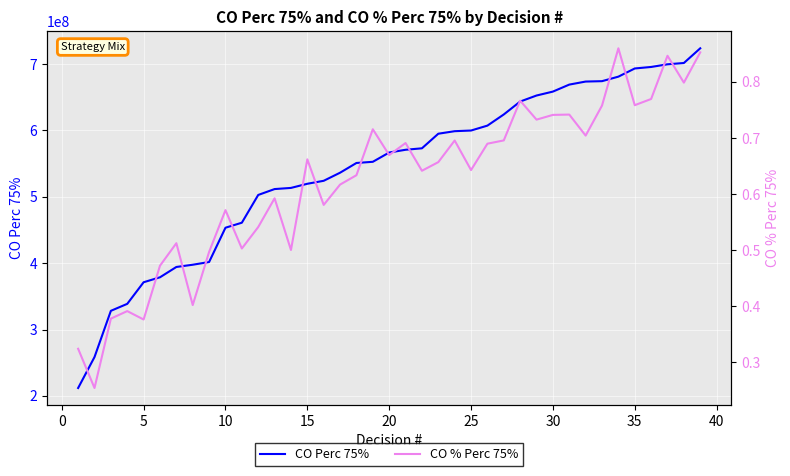

True or false: CO % Perc 75% and CO Perc 75% cross at least once.

False